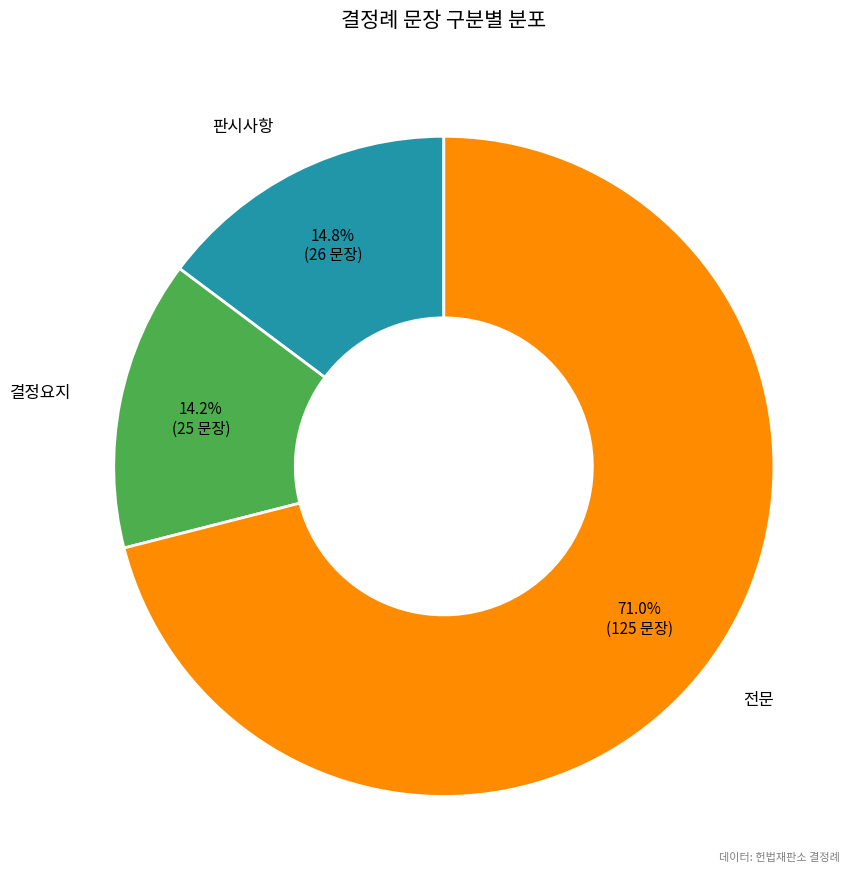

To the nearest percent, what is the difference between the largest and smallest slice percentages?

57%